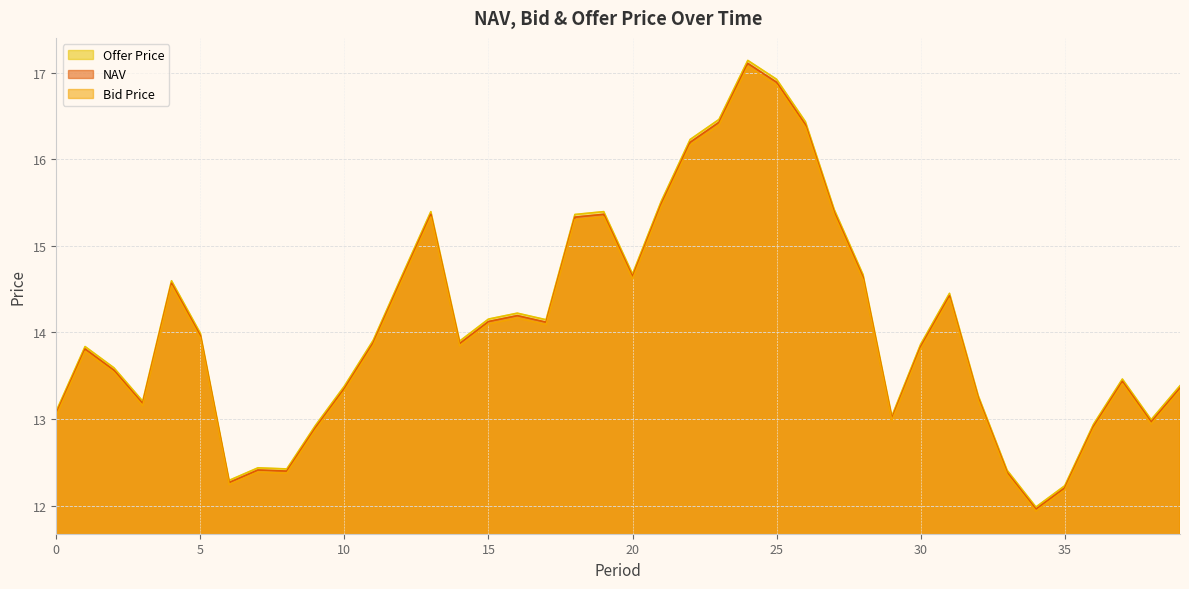

How many data points in Bid Price are less than 13?

10